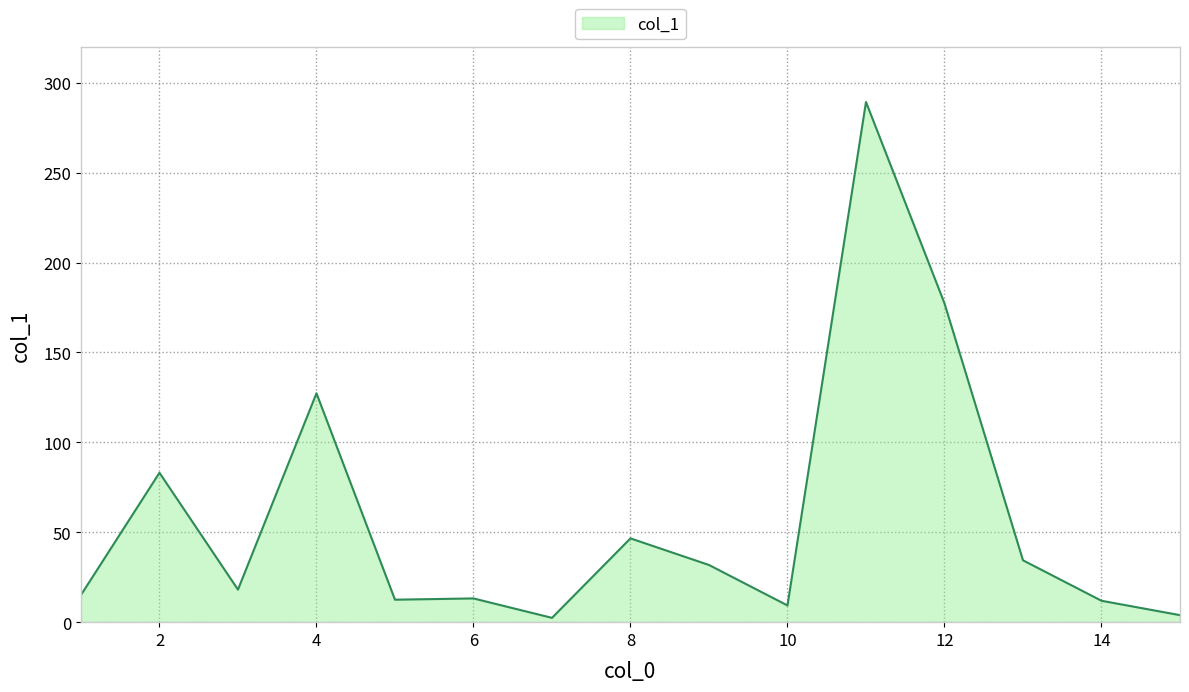

What is the difference between the maximum and minimum values?

286.9